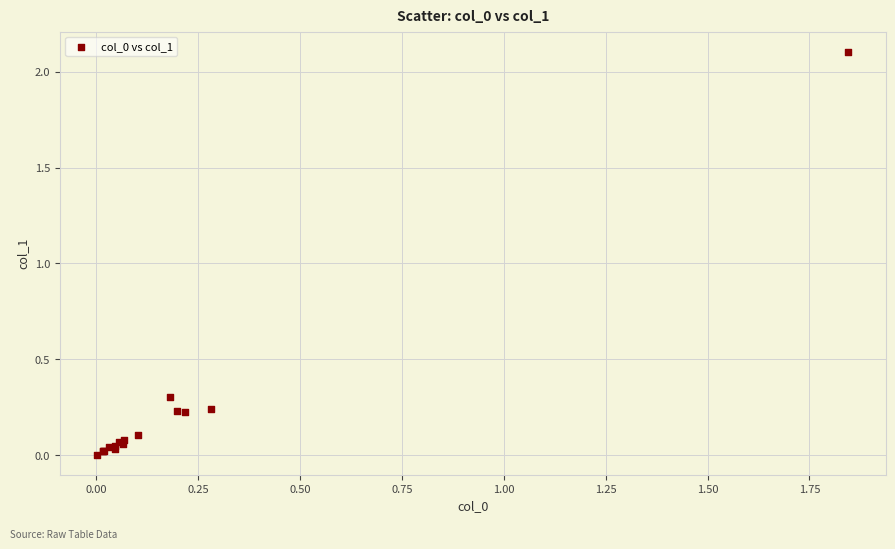

What Y value in the scatter plot is closest to 1?

0.3